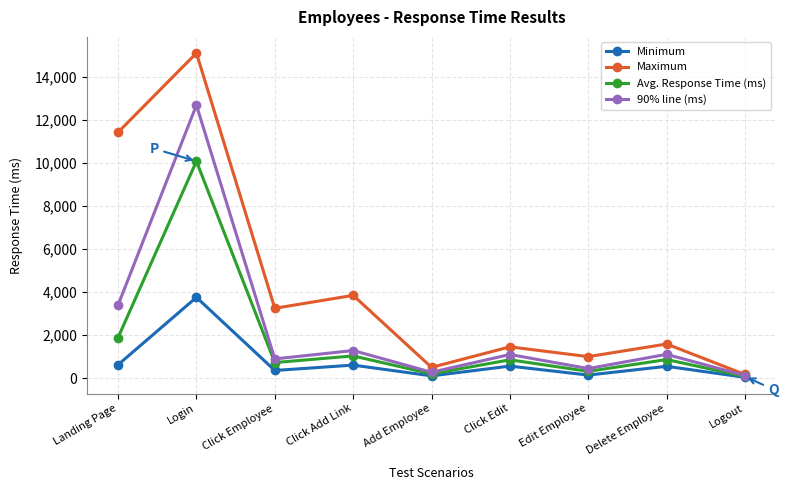

Which category has the highest value in the Minimum series?

Login